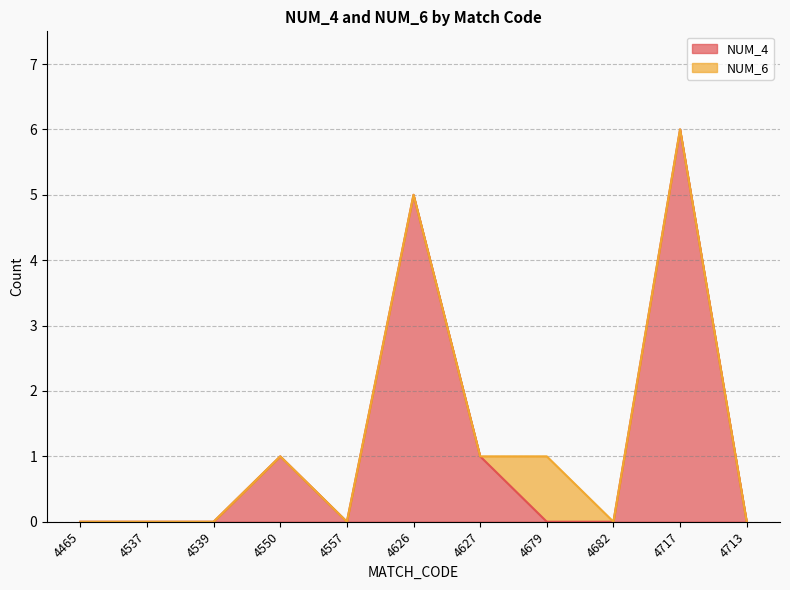

Reading left to right, what are all the values shown in this chart?

4465=0	4537=0	4539=0	4550=1	4557=0	4626=5	4627=1	4679=0	4682=0	4717=6	4713=0